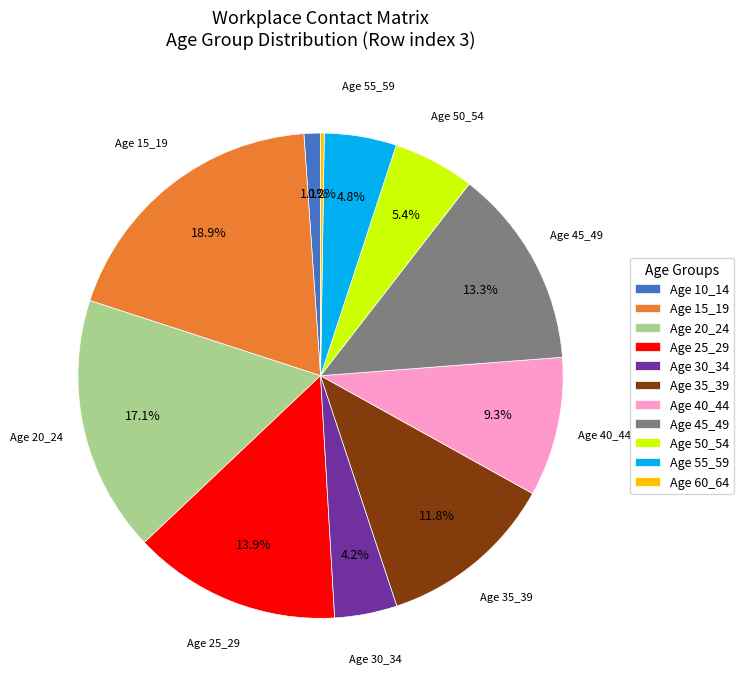

Which category has the biggest portion of the pie?

Age 15_19